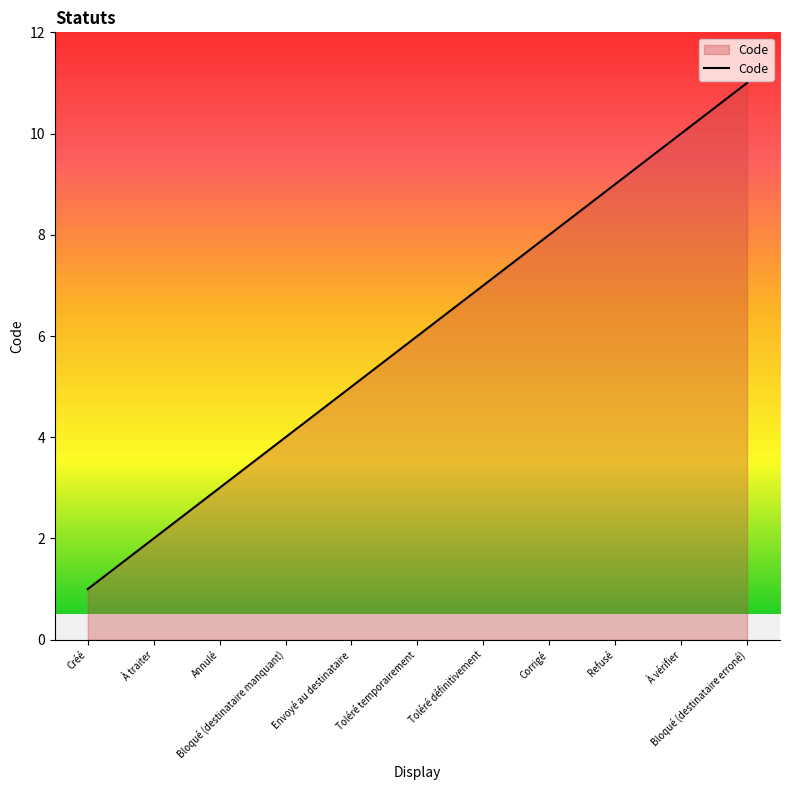

Approximately how many times larger is the value at Envoyé au destinataire compared to Refusé?

0.6